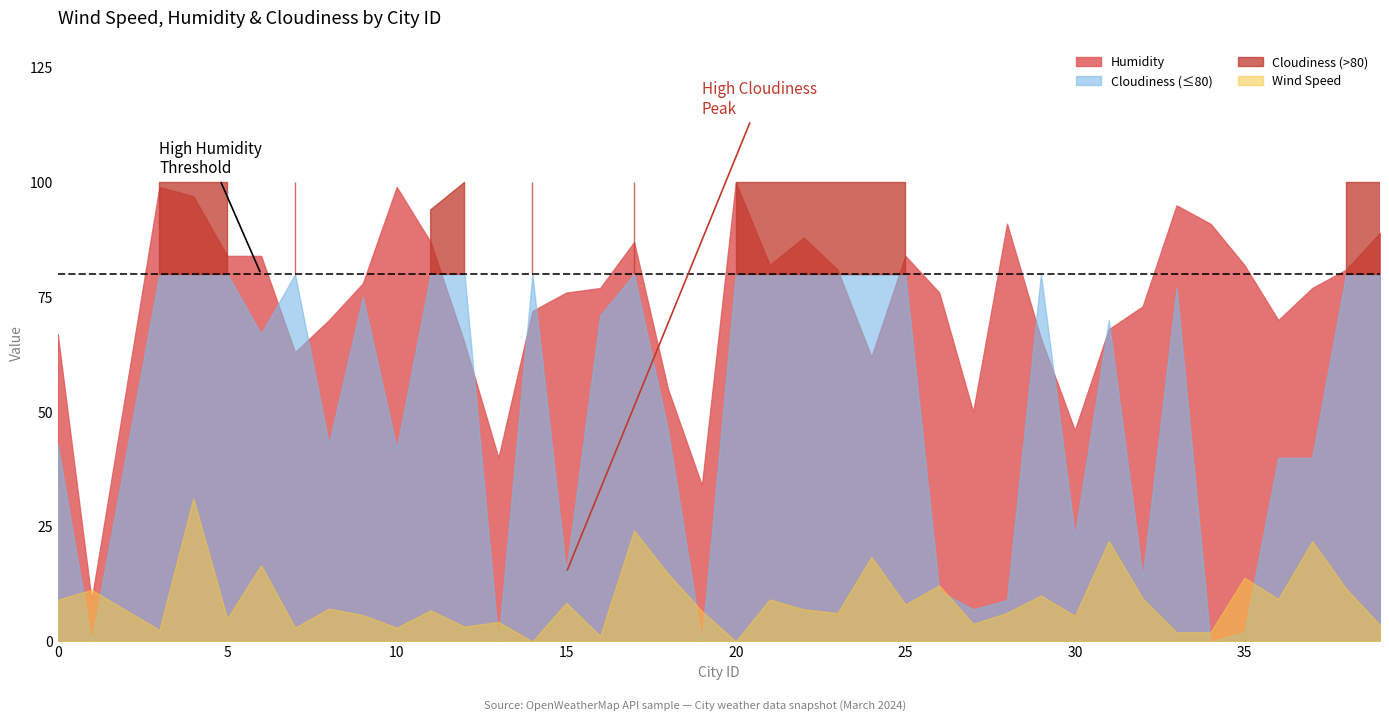

True or false: Wind Speed and Humidity cross at least once.

True